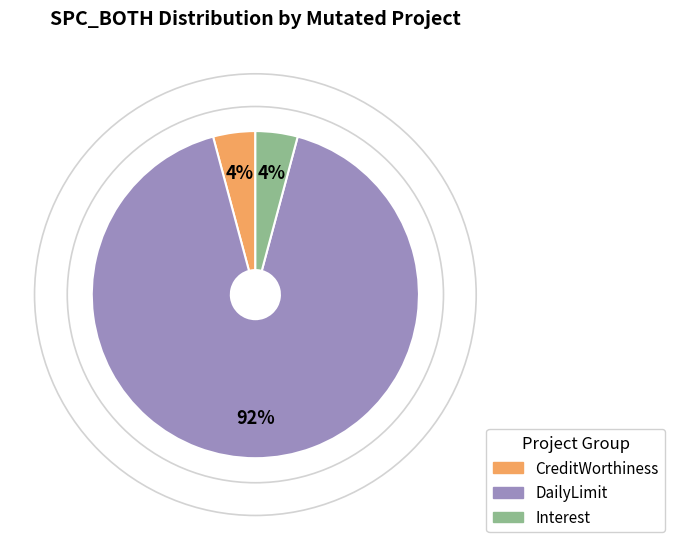

To the nearest percent, what is the average slice percentage?

33%